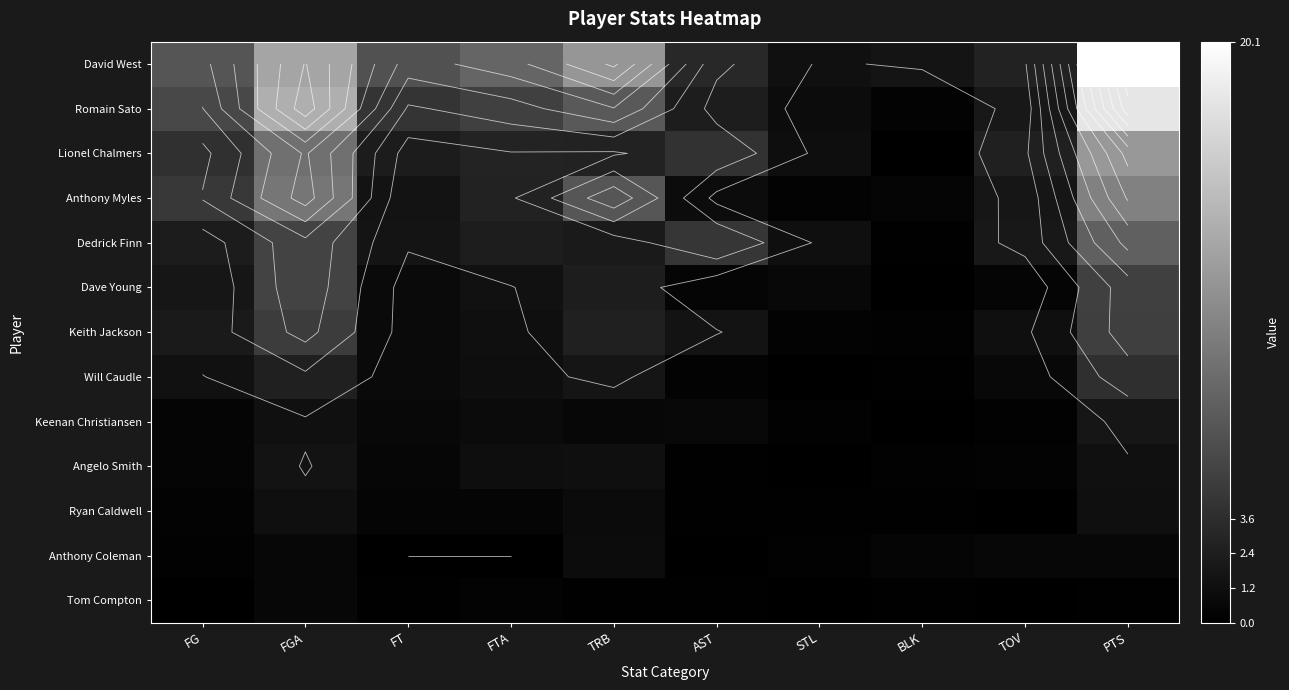

What is the average value of the Ryan Caldwell series?

0.5